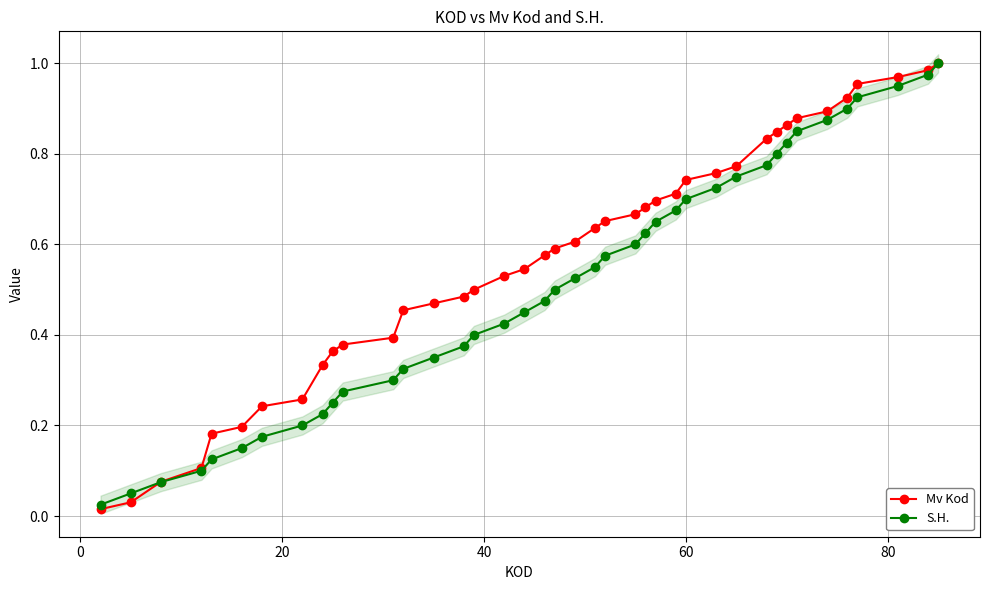

What is the average value of the S.H. series?

0.5